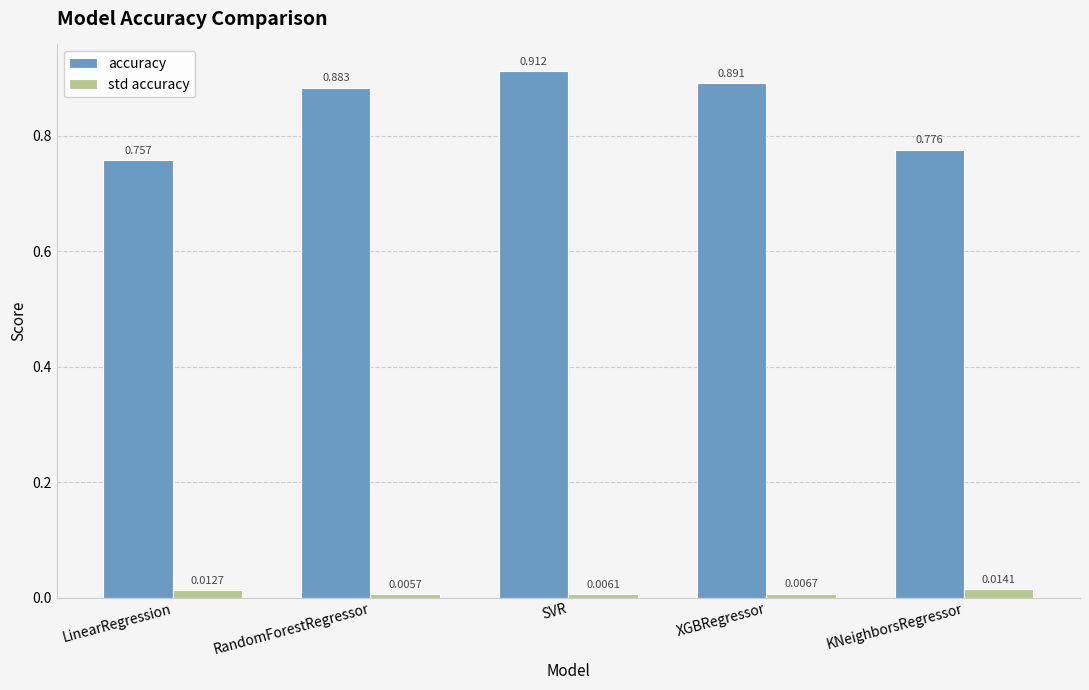

Between RandomForestRegressor and KNeighborsRegressor, which series saw the biggest shift?

accuracy